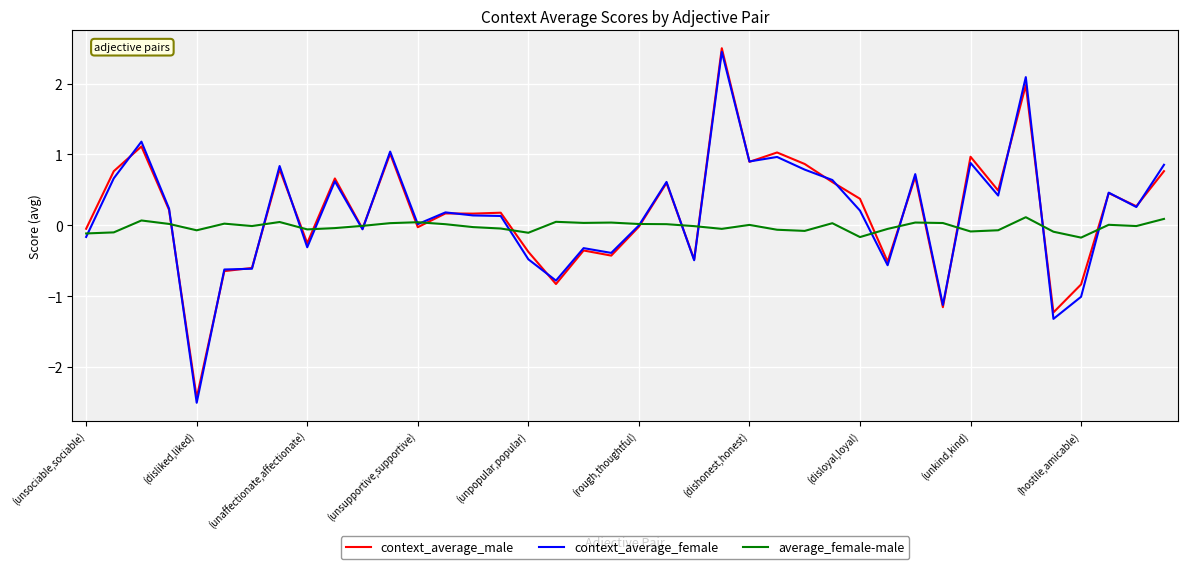

What is the highest value of the context_average_female series?

2.4